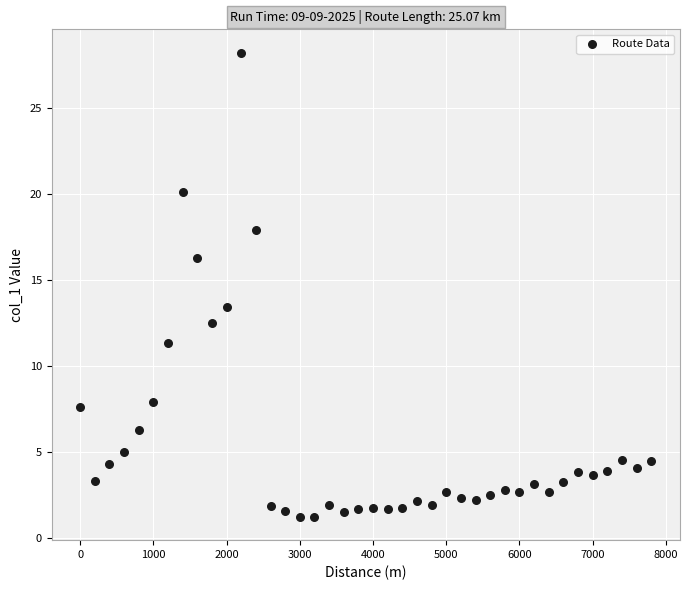

What Y value in the scatter plot is closest to 14?

13.5